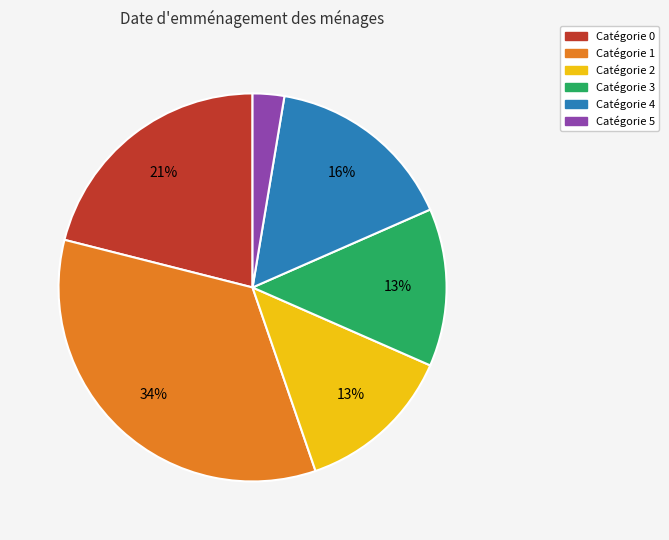

To the nearest percent, what is the average slice percentage?

17%